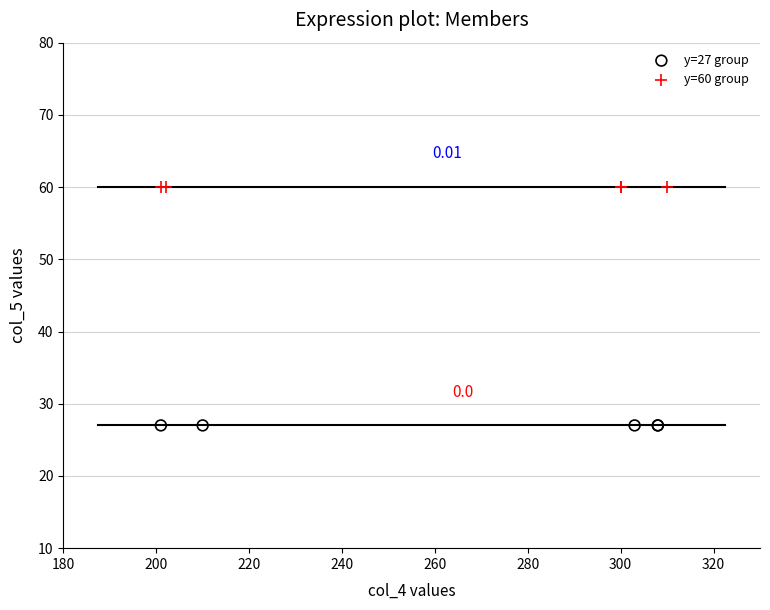

Which series reaches the maximum Y coordinate?

y=60 group